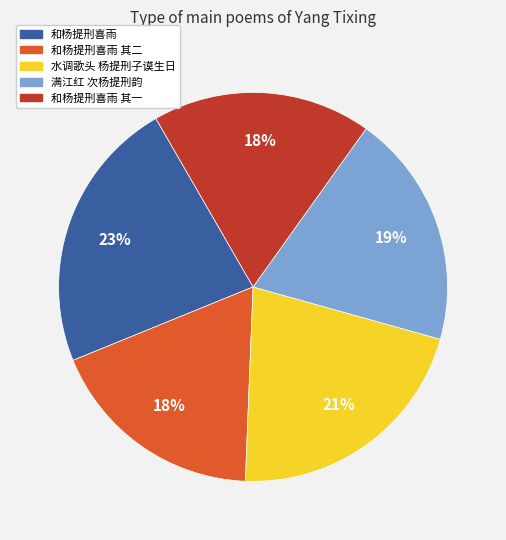

What percentage is the 和杨提刑喜雨 其一 slice, to the nearest percent?

18%